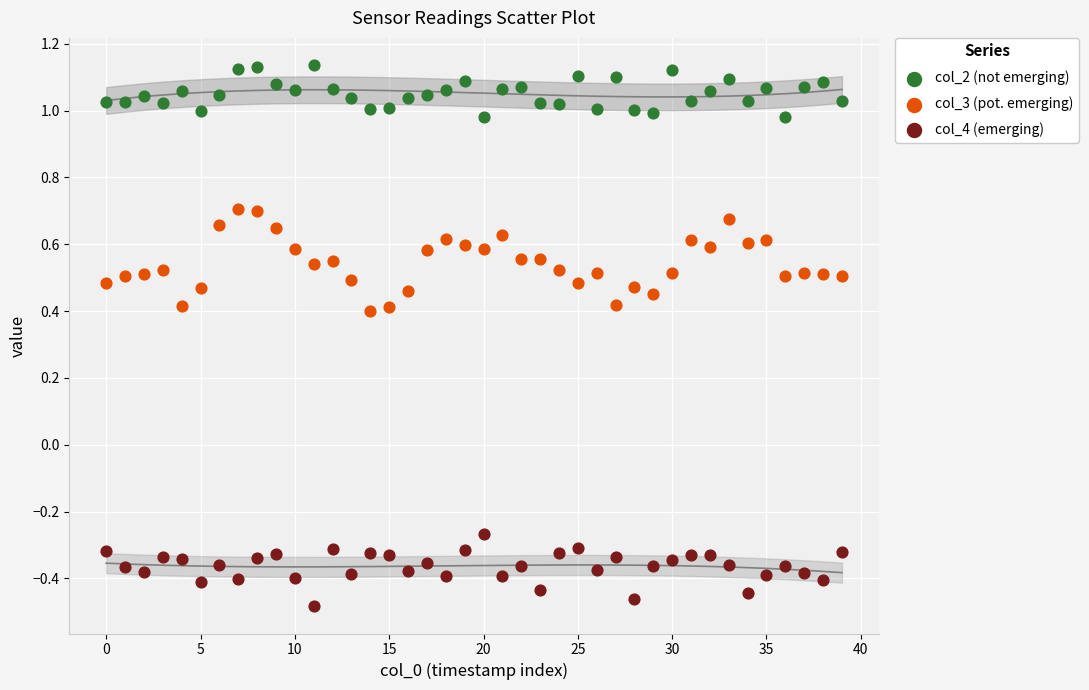

Which series has the largest Y range (max minus min)?

col_3 (pot. emerging)